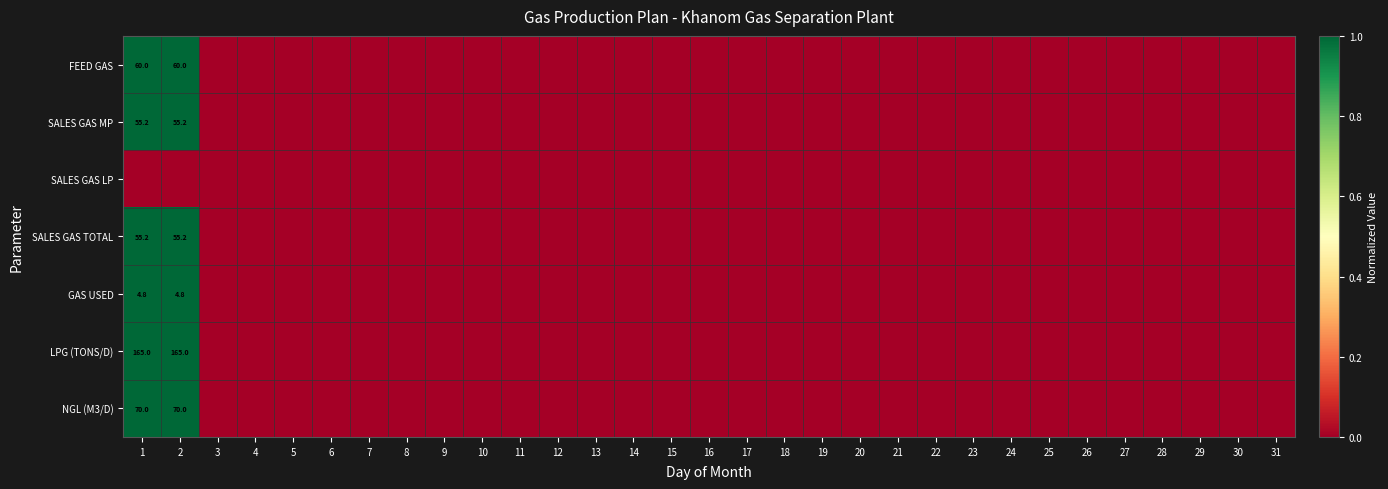

Between 23 and 26, which series saw the biggest shift?

FEED GAS